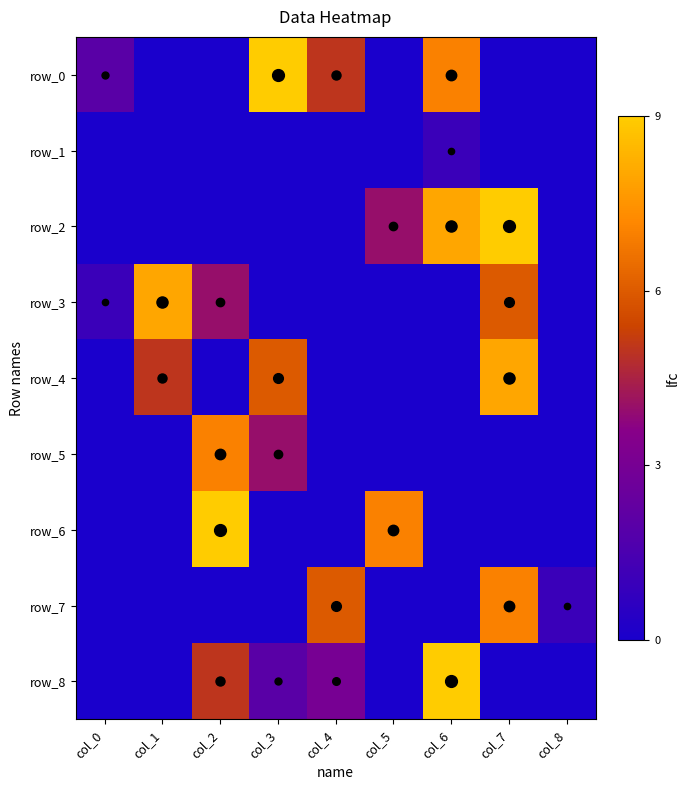

Where is row_5 nearest to the value 3?

col_3